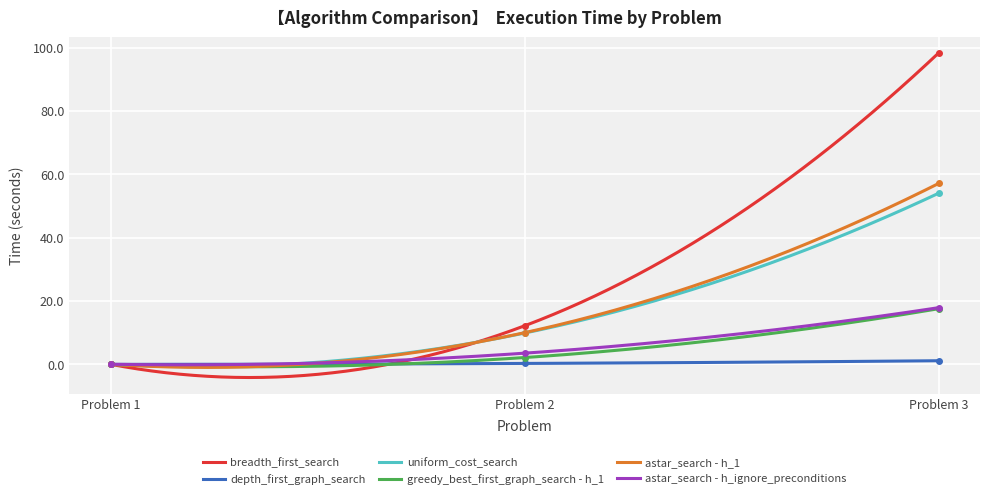

Reading right to left, extract all data points from this chart.

breadth_first_search: 98.3	12.2	0.0
depth_first_graph_search: 1.2	0.3	0.0
uniform_cost_search: 54.0	9.9	0.0
greedy_best_first_graph_search - h_1: 17.6	2.2	0.0
astar_search - h_1: 57.1	10.0	0.0
astar_search - h_ignore_preconditions: 17.9	3.5	0.0